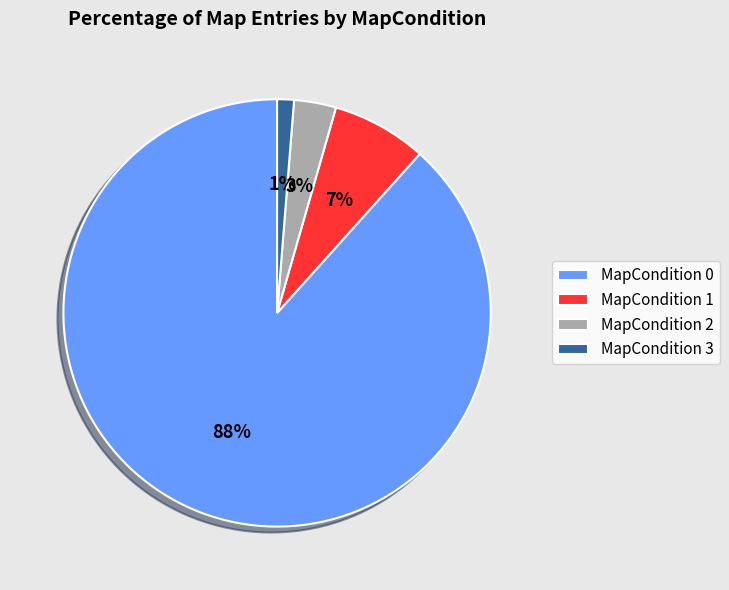

To the nearest percent, what percentage of the pie is MapCondition 3?

1%